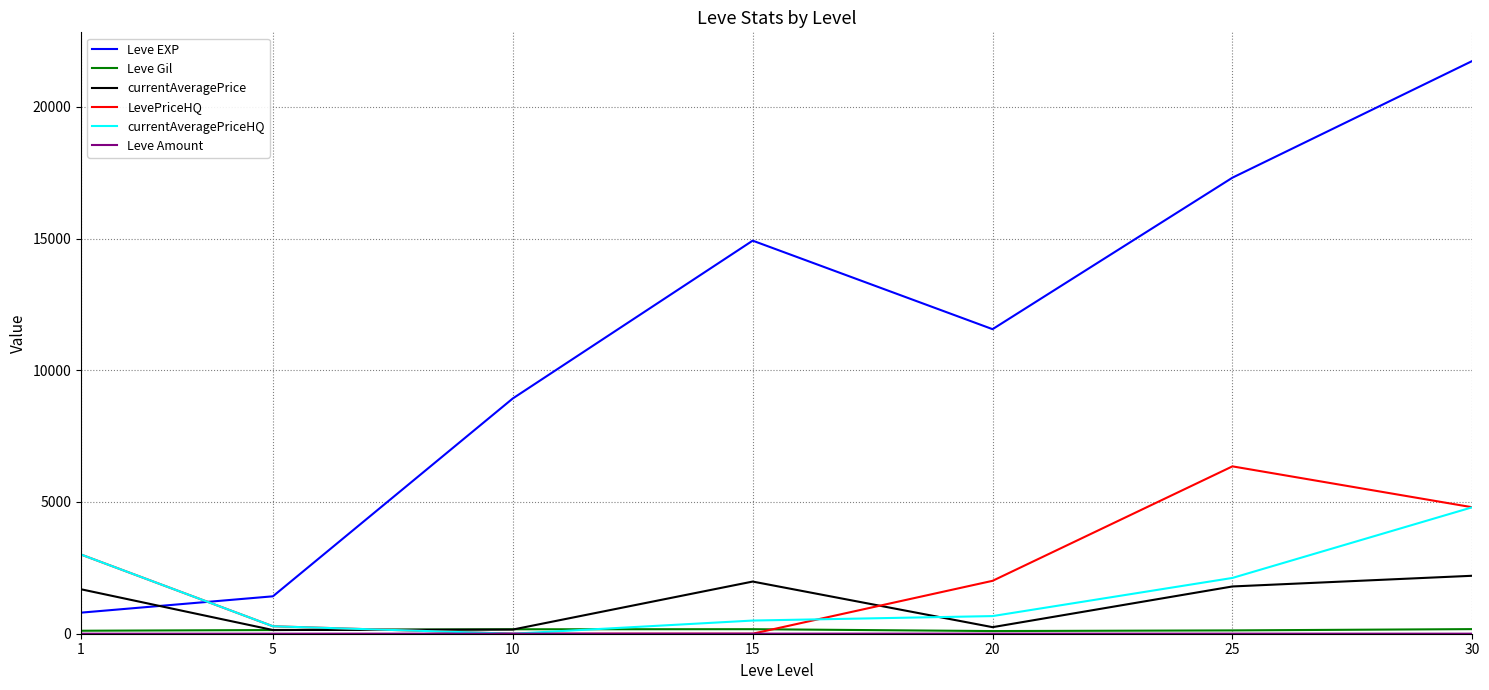

Between 10 and 25, which series saw the biggest shift?

Leve EXP